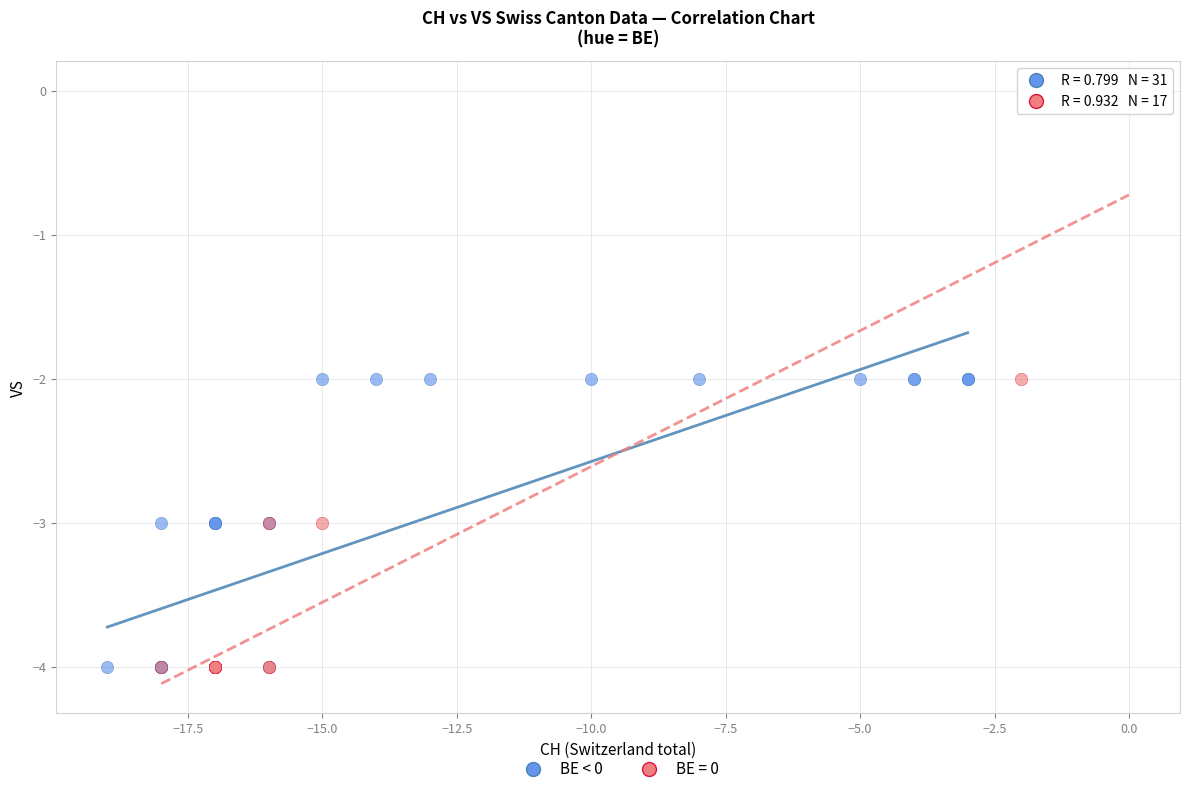

Which series has the largest Y range (max minus min)?

BE = 0